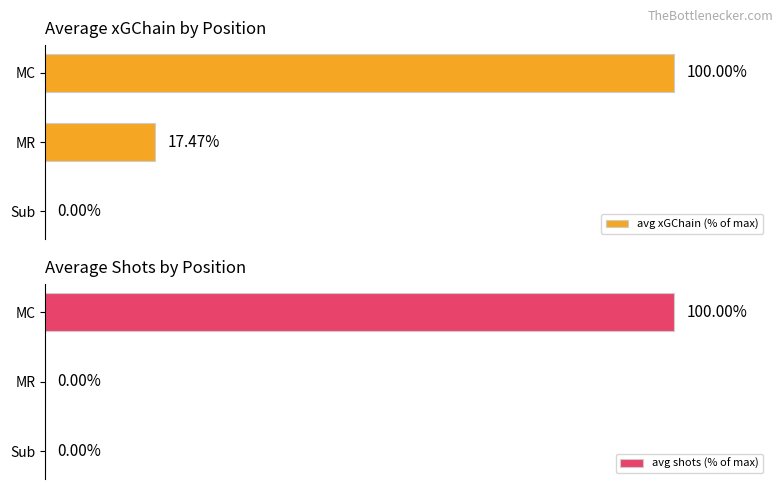

What is the highest value of the avg xGChain (% of max) series?

100.0